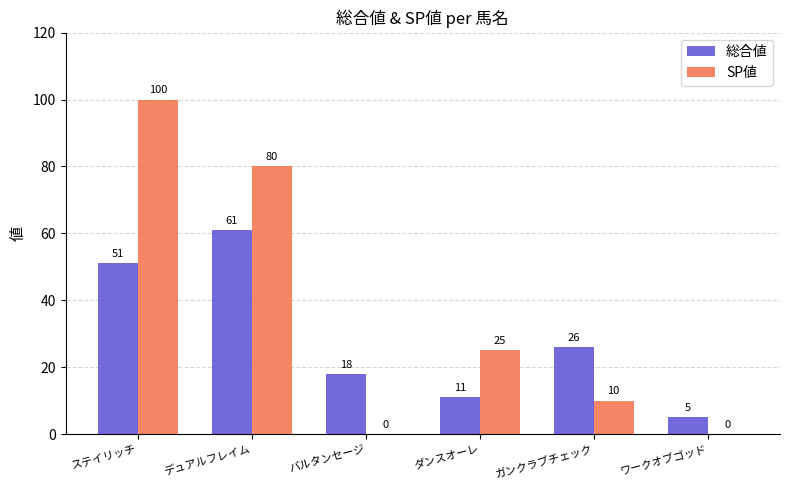

Which series changed the most between バルタンセージ and ガンクラブチェック?

SP値